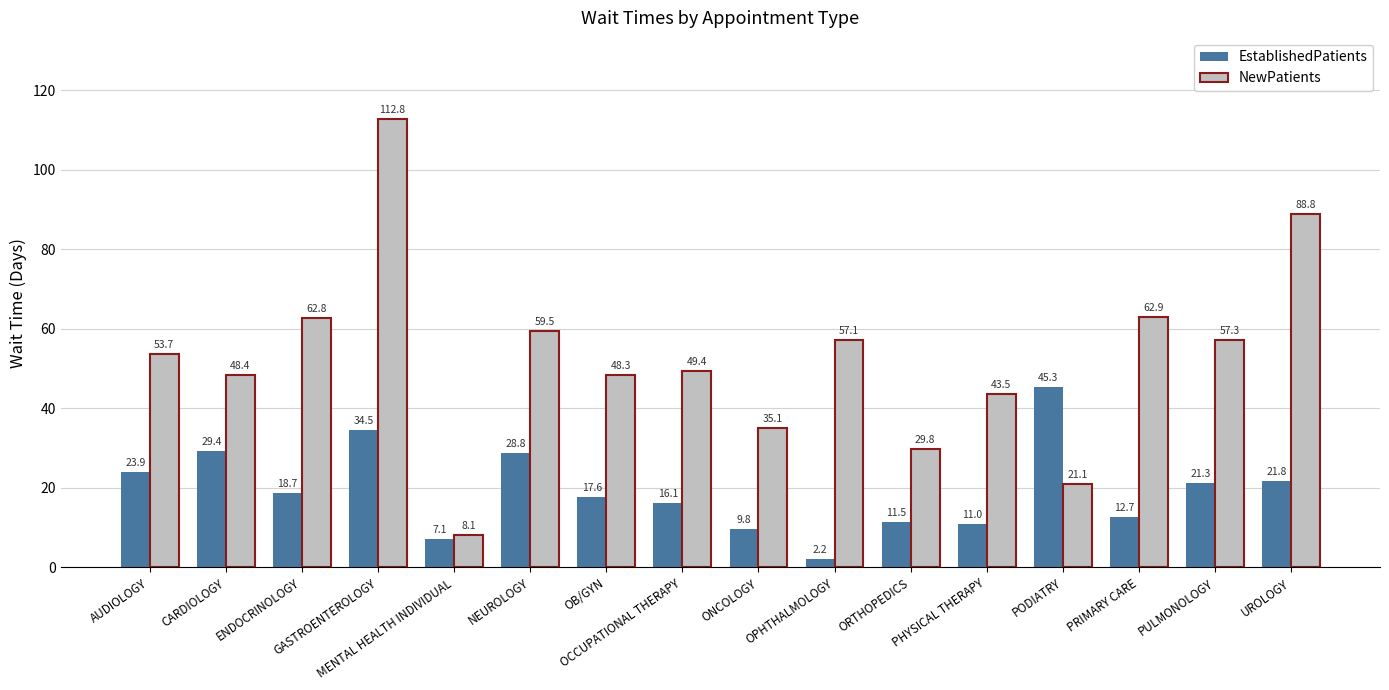

What is the value of the EstablishedPatients bar at the 4th from the left?

34.5